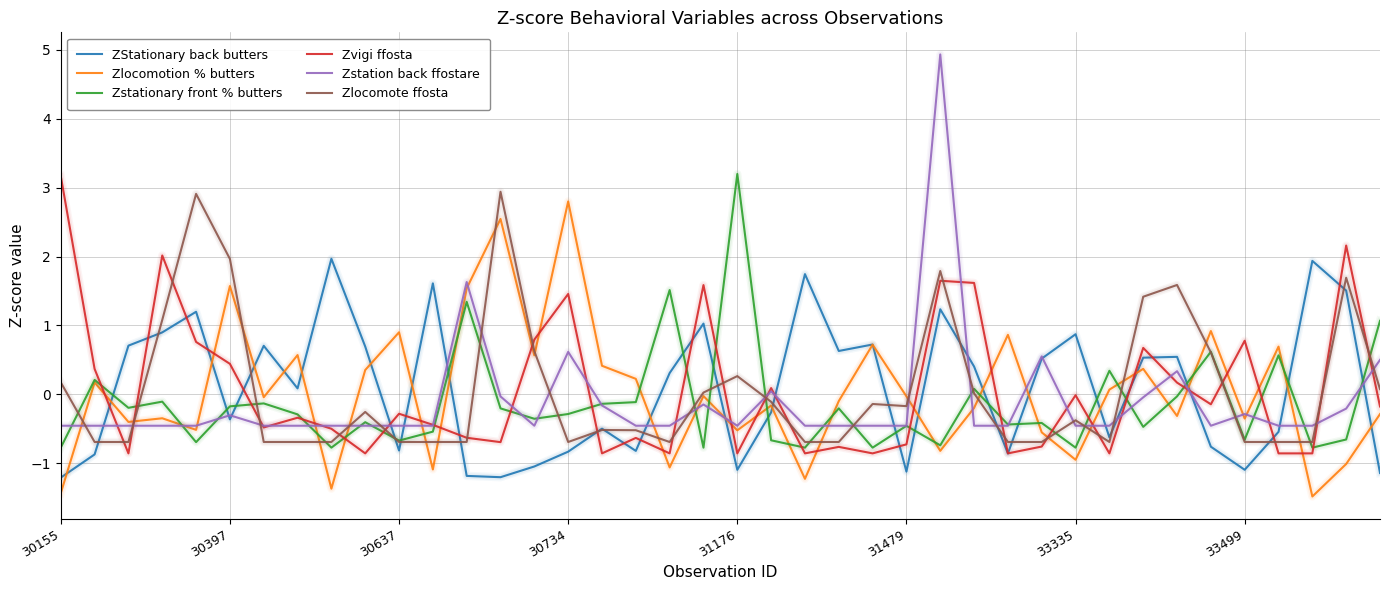

Which series has the widest spread of values?

Zstation back ffostare